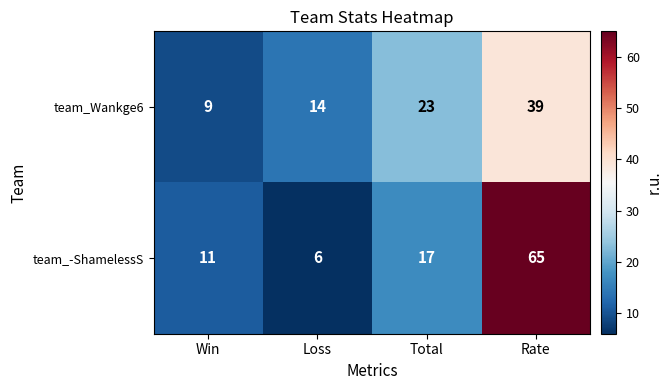

Reading left to right, extract all data points from this chart.

team_Wankge6: 9	14	23	39
team_-ShamelessS: 11	6	17	65